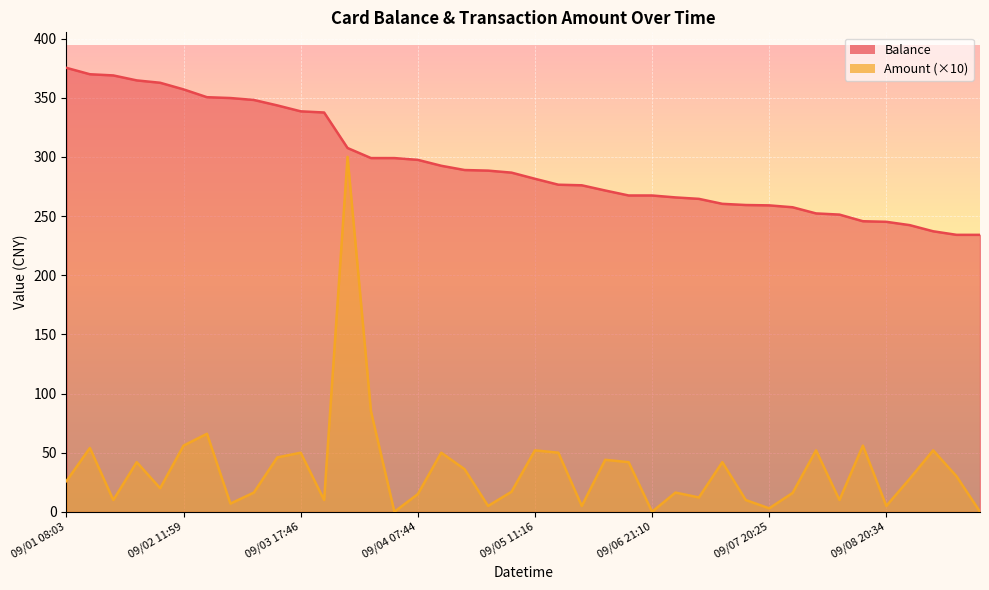

What are all the series names shown in the legend?

Balance, Amount (×10)